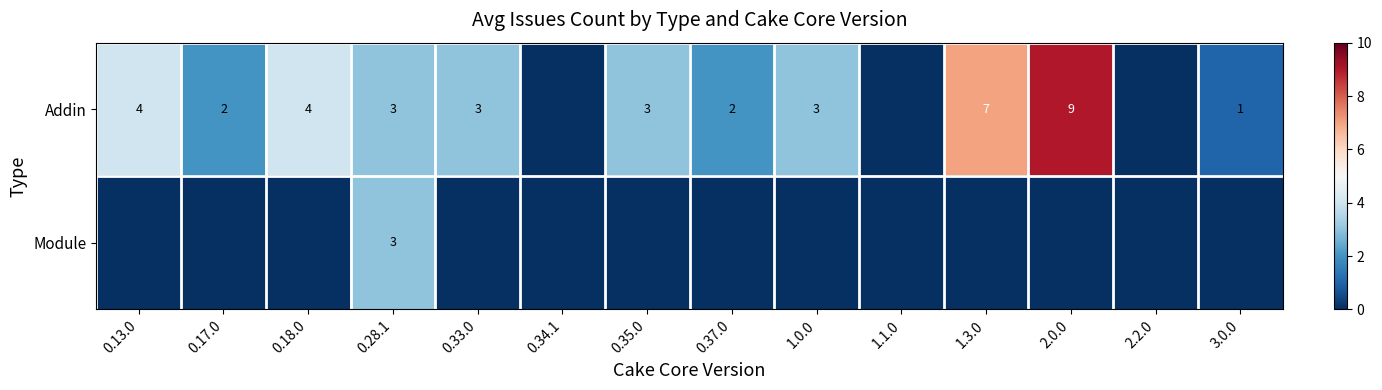

Which category has the highest value in the Module series?

0.28.1